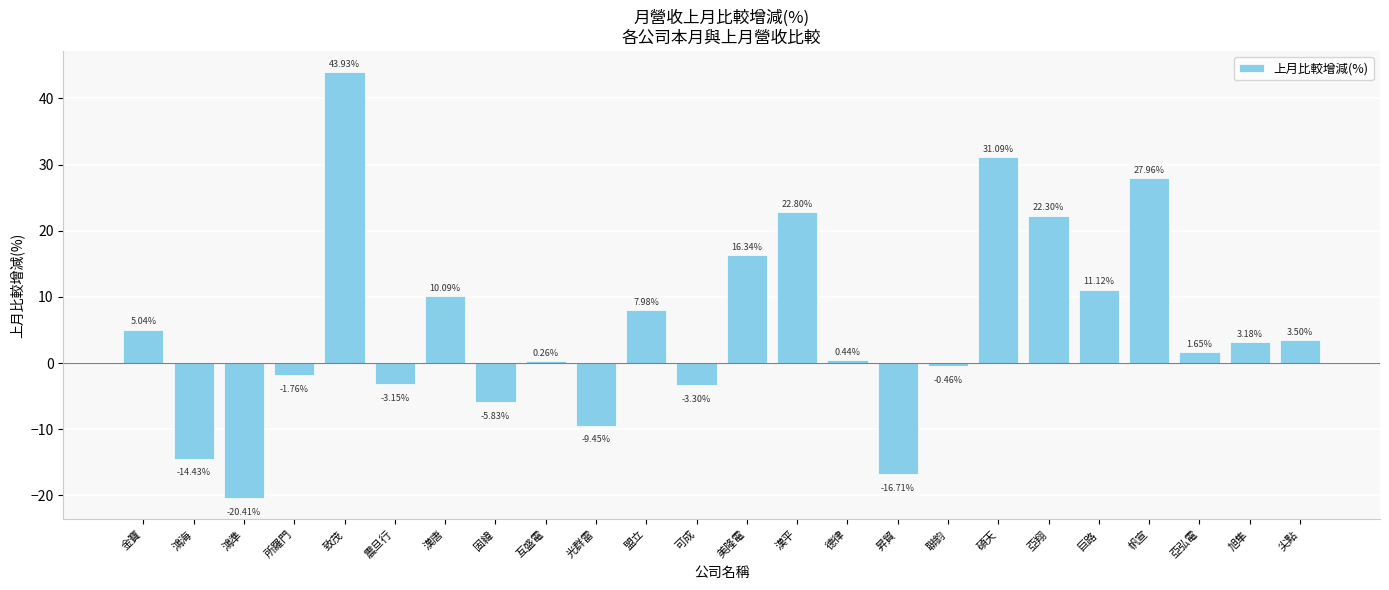

How many values exceed 3?

12